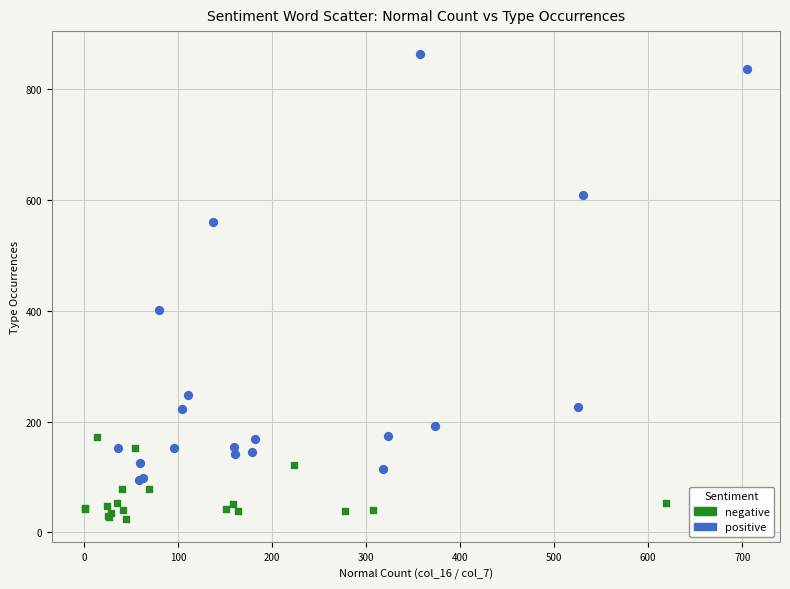

Which series reaches the minimum Y coordinate?

negative